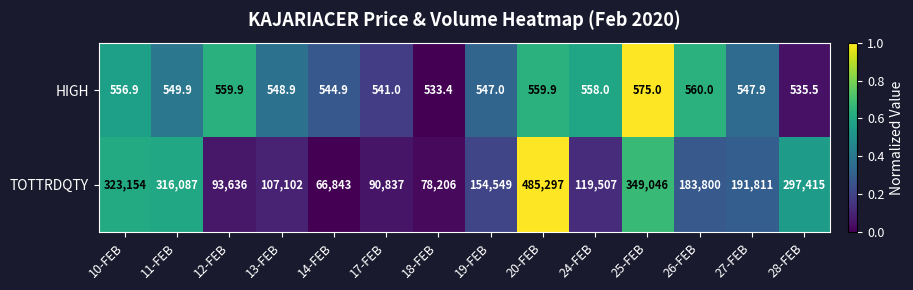

True or false: HIGH has a value of 844.6 at 28-FEB.

False